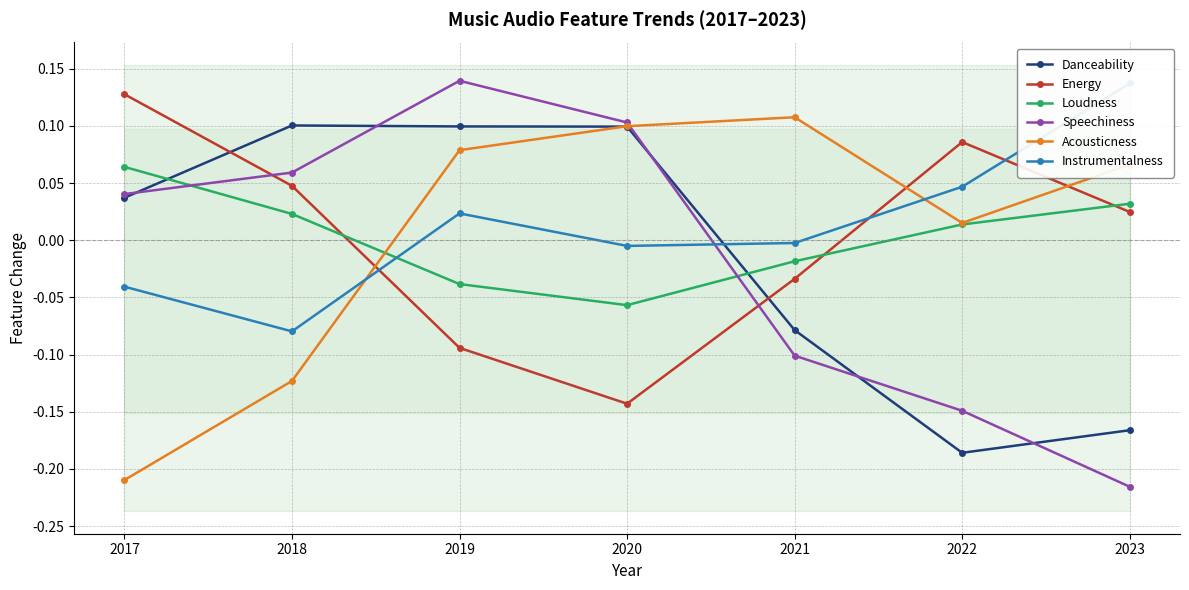

How many interior local valleys does the Danceability series have?

1